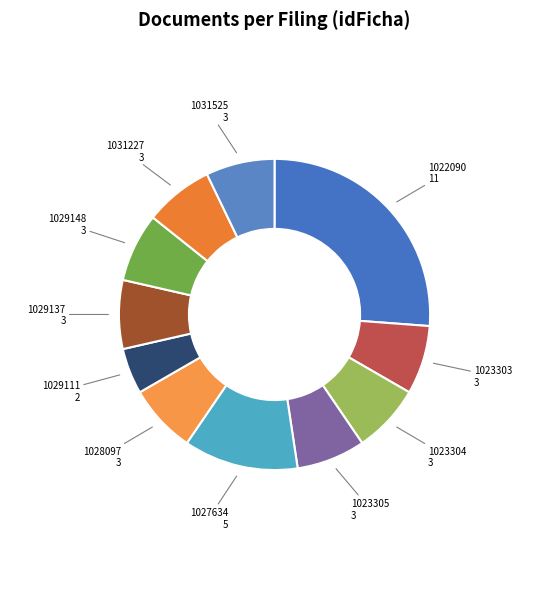

How many segments does this pie chart have?

11